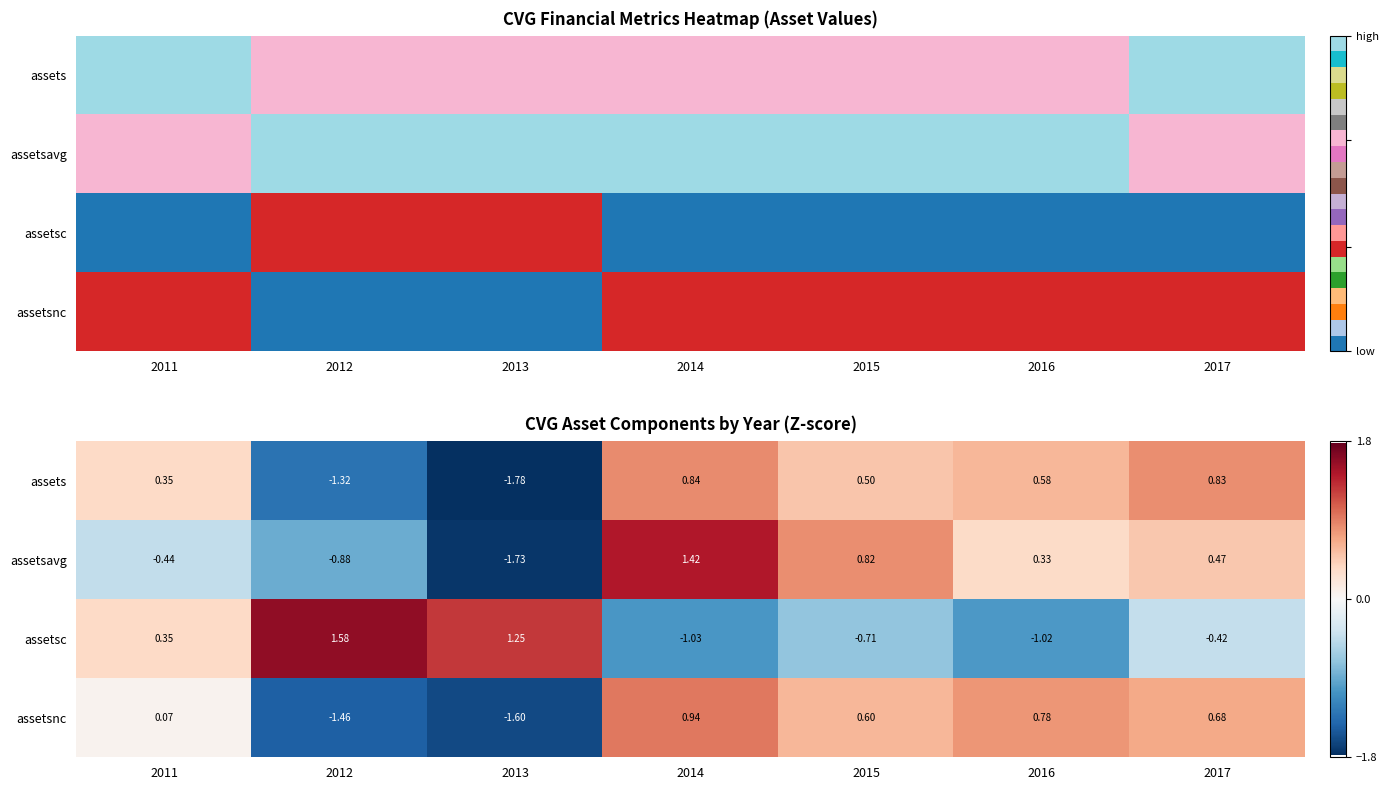

Which series has the largest range (max minus min)?

assetsavg